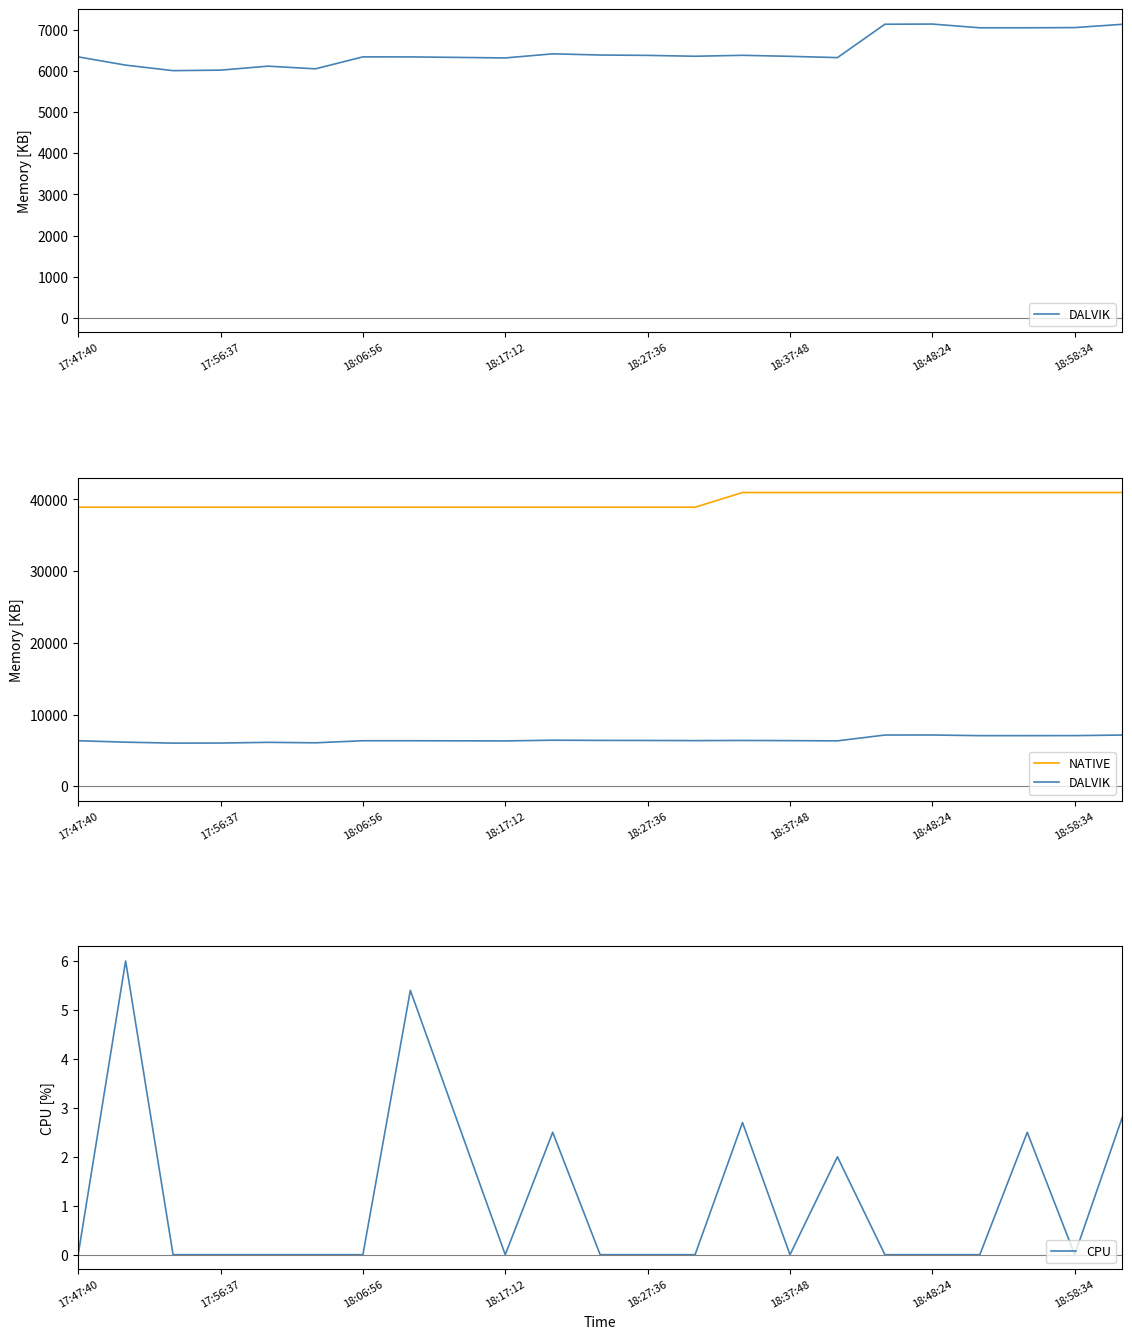

The value of CPU at 17:56:37 is 0.0. True or false?

True